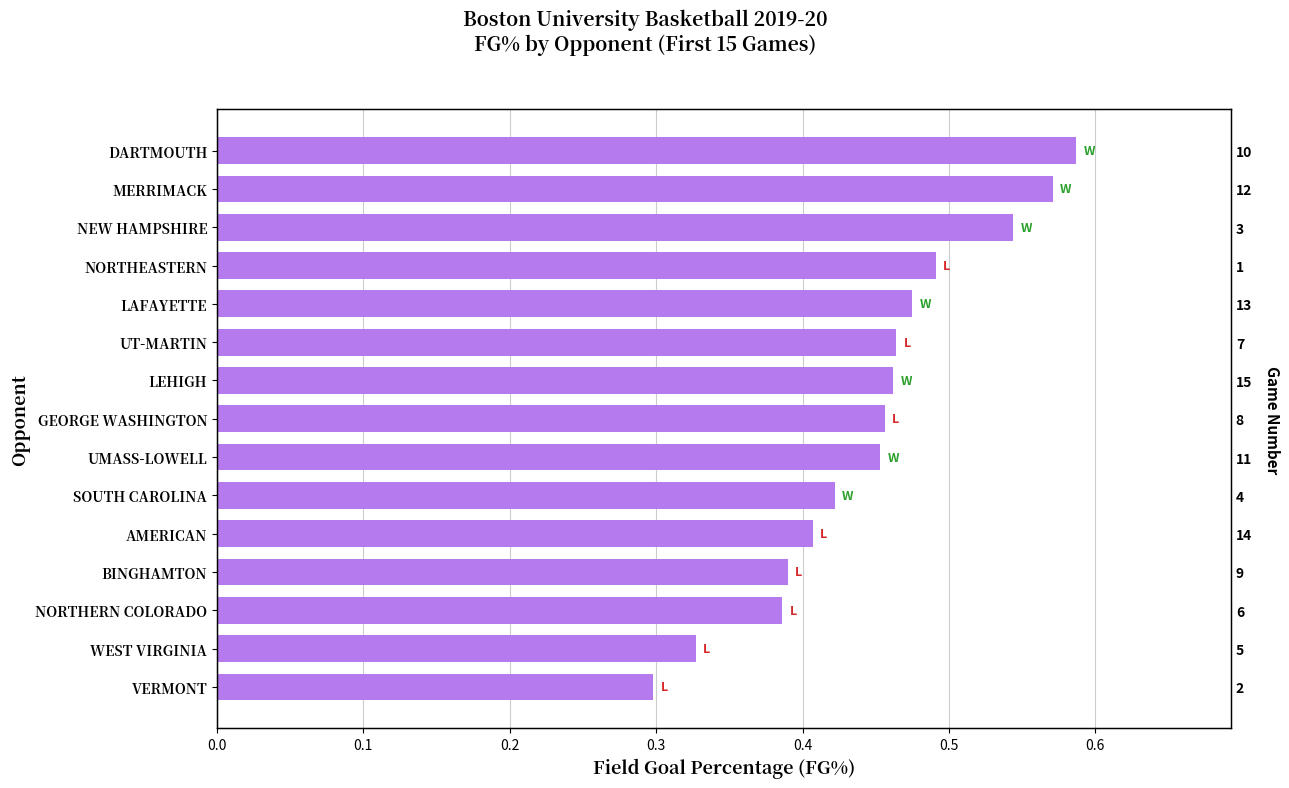

What is the value of the 11th bar from the left?

0.5